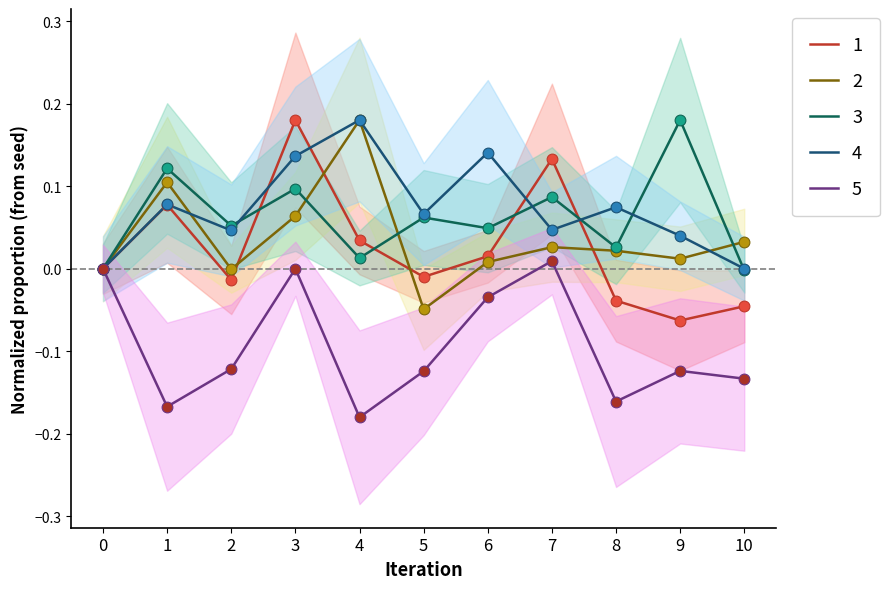

Is the value of 3 at 0 greater than the value of 5 at 6?

Yes